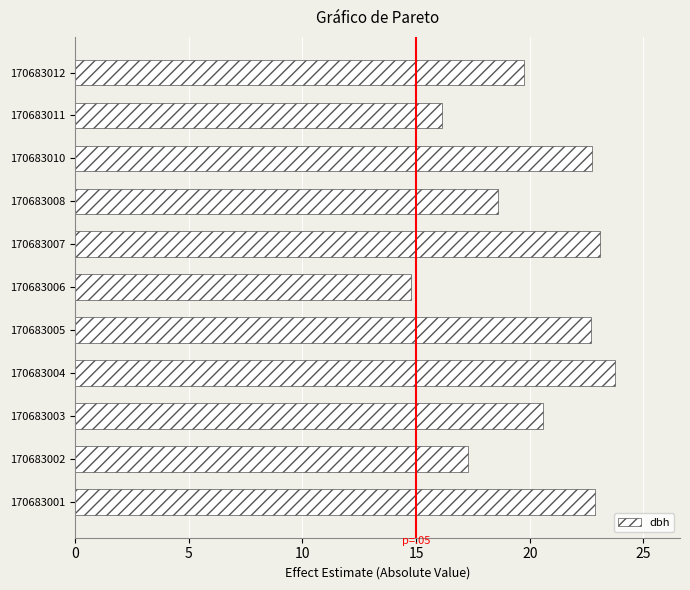

Which label corresponds to the smallest value in the chart?

170683006